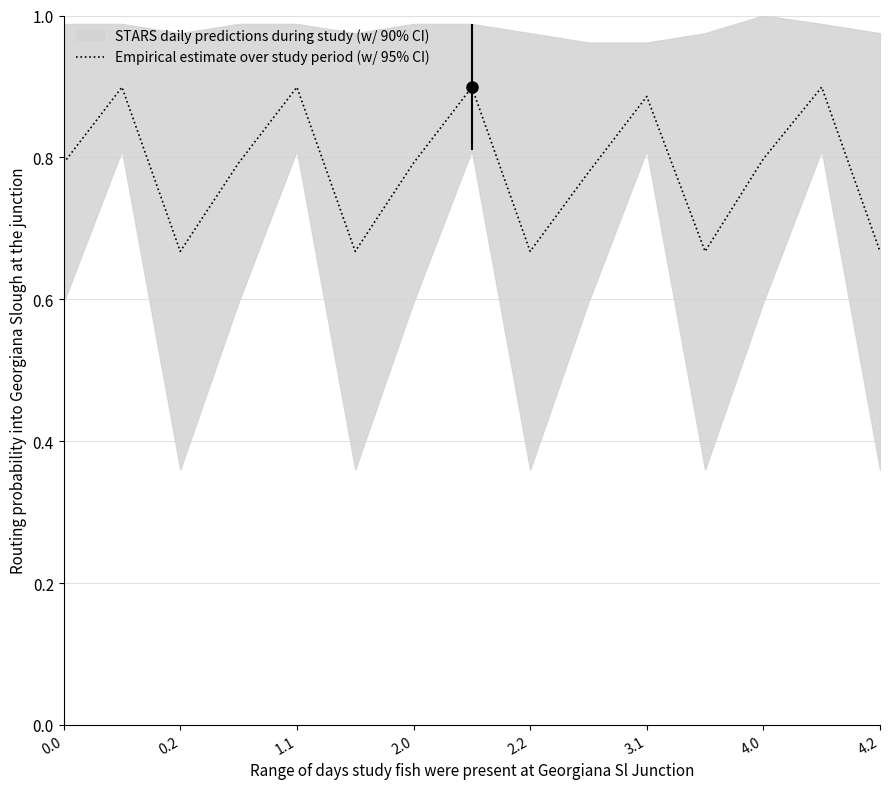

The Empirical estimate over study period (w/ 95% CI) series shows 0.9 at 1.1. True or false?

True